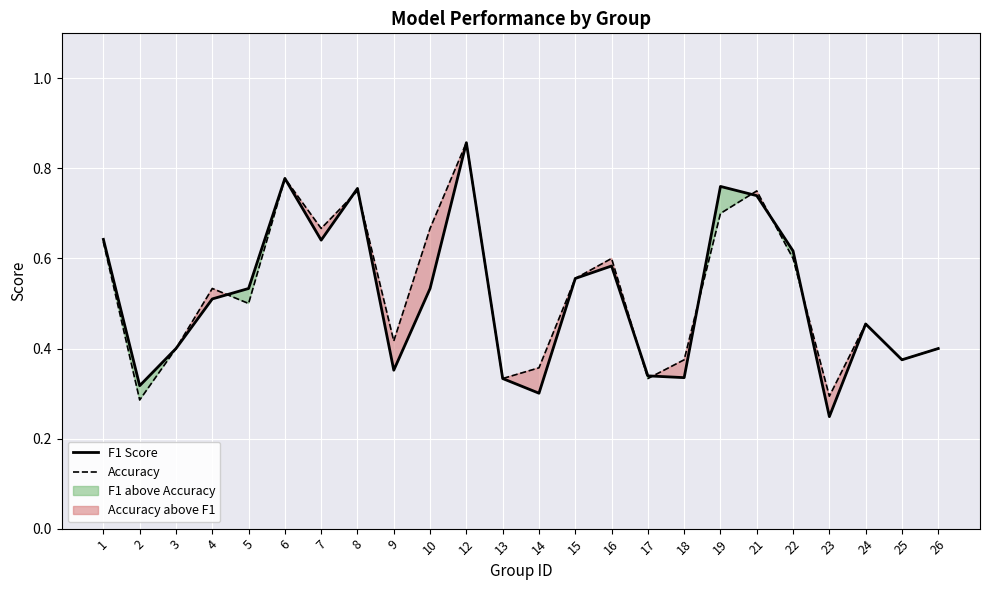

Reading left to right, list all the values displayed in this chart.

F1 Score: 0.6	0.3	0.4	0.5	0.5	0.8	0.6	0.8	0.4	0.5	0.9	0.3	0.3	0.6	0.6	0.3	0.3	0.8	0.7	0.6	0.2	0.5	0.4	0.4
Accuracy: 0.6	0.3	0.4	0.5	0.5	0.8	0.7	0.8	0.4	0.7	0.9	0.3	0.4	0.6	0.6	0.3	0.4	0.7	0.8	0.6	0.3	0.5	0.4	0.4